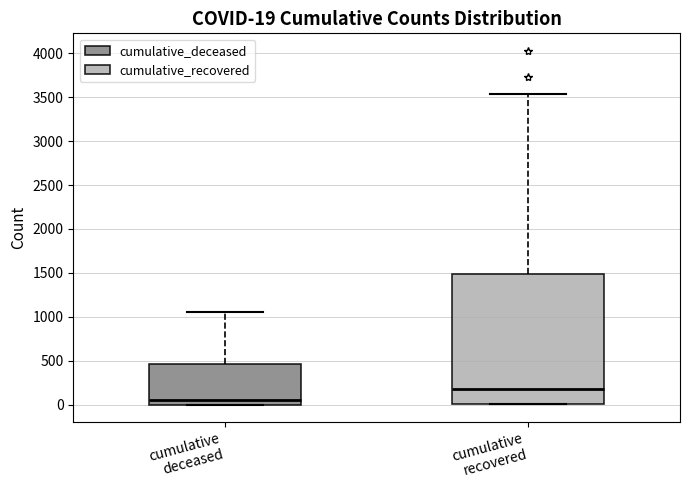

Which box has the highest median line?

cumulative recovered